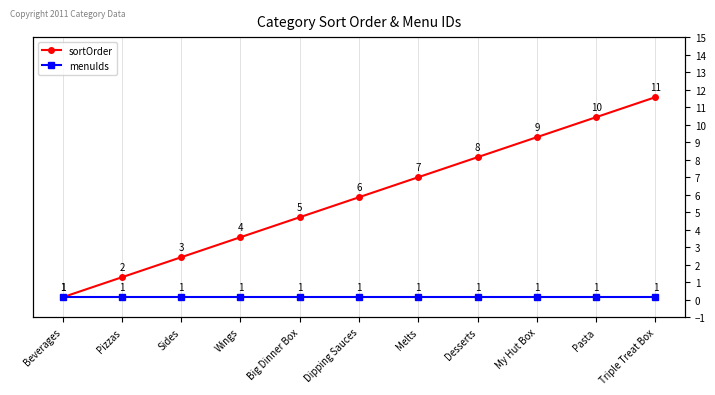

Which series has the largest range (max minus min)?

sortOrder